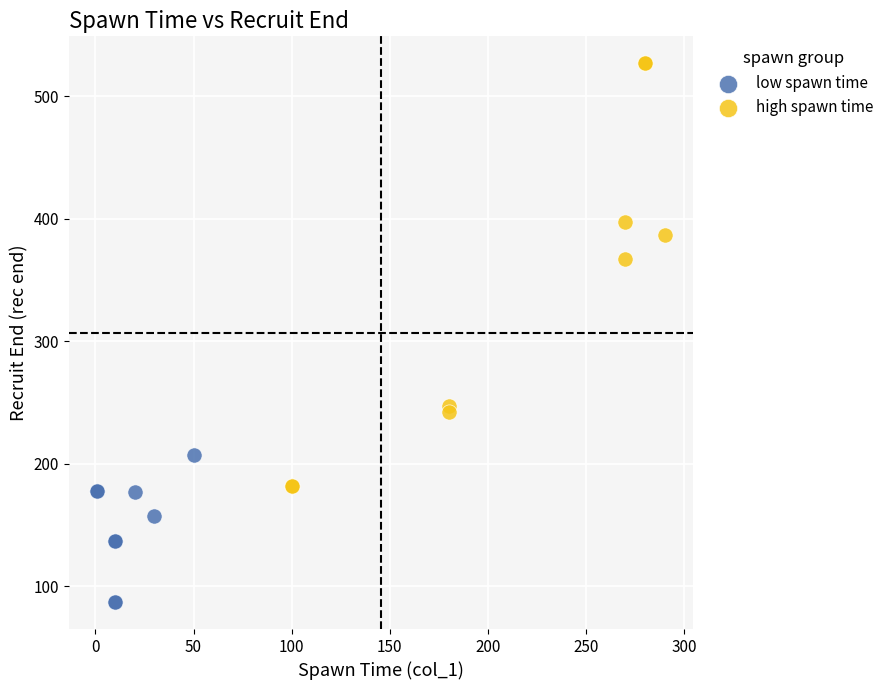

Which series contains the highest Y value?

high spawn time